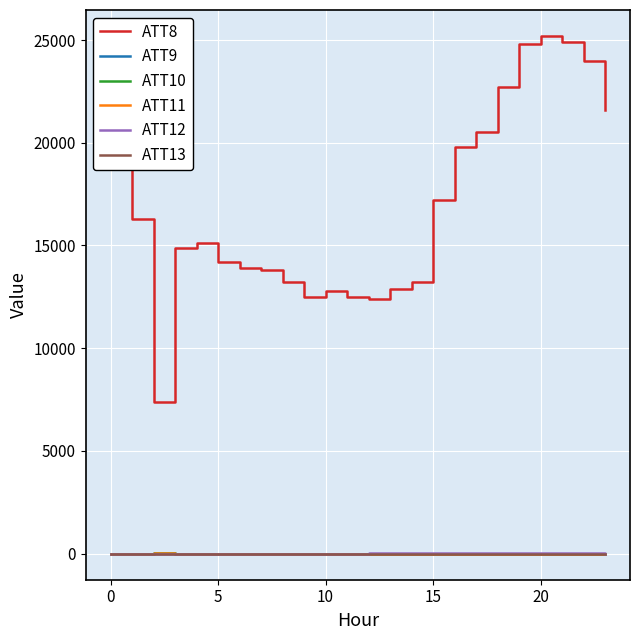

Which series has the largest range (max minus min)?

ATT8